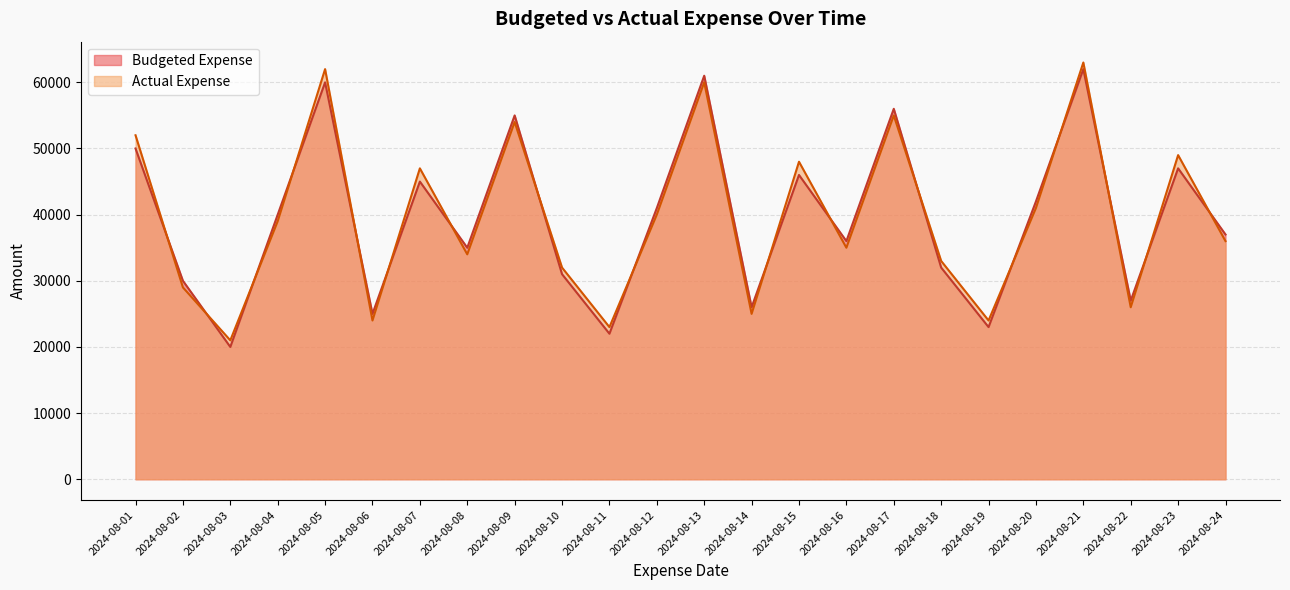

Is the value of Budgeted Expense at 2024-08-14 greater than the value of Actual Expense at 2024-08-02?

No